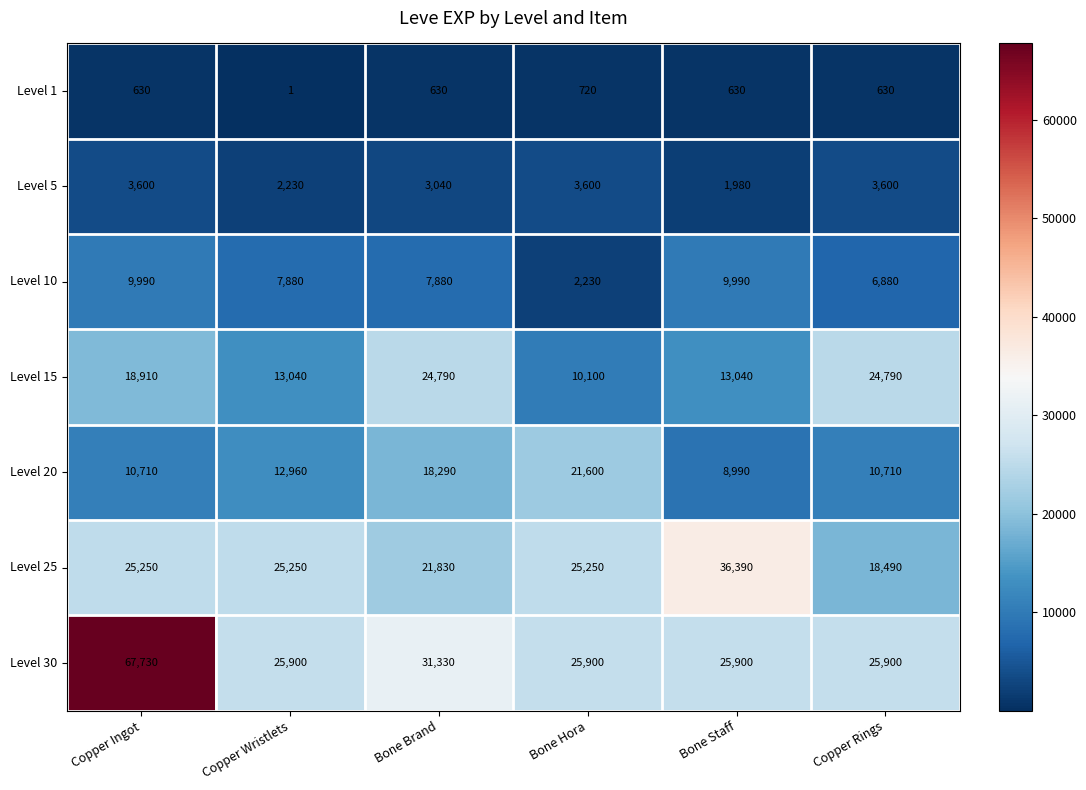

The Level 15 series shows 13040 at Bone Staff. True or false?

True